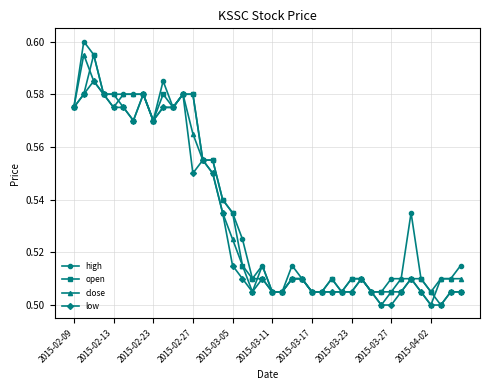

Count the high values in the range 0 to 1.

40